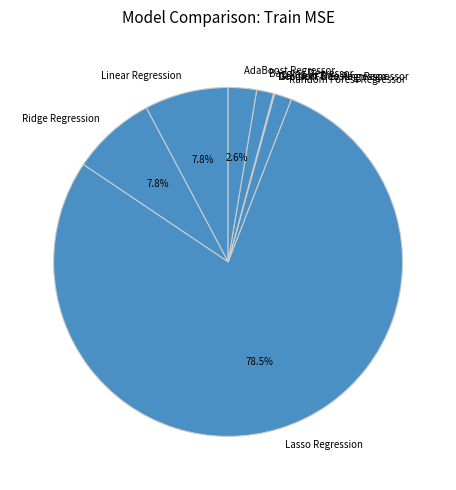

What is the largest slice in the pie chart?

Lasso Regression